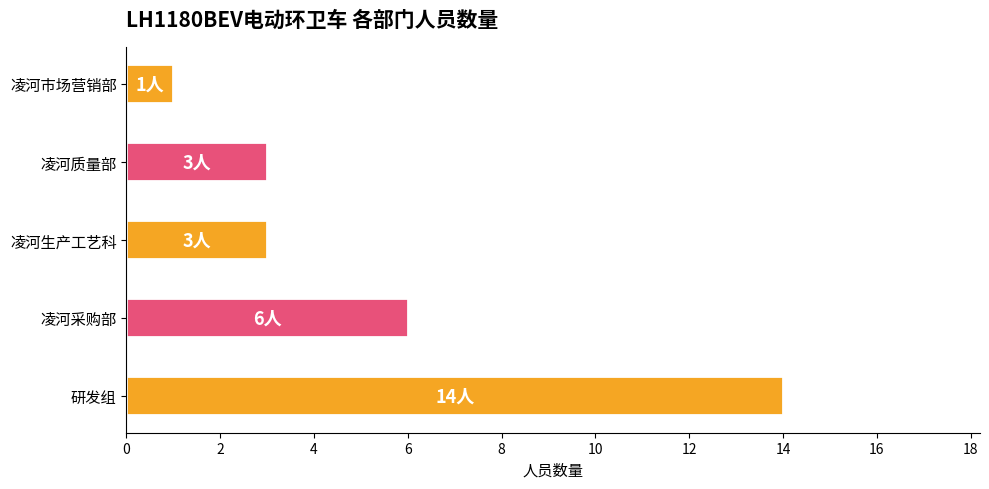

What is the difference between the maximum and minimum values?

13